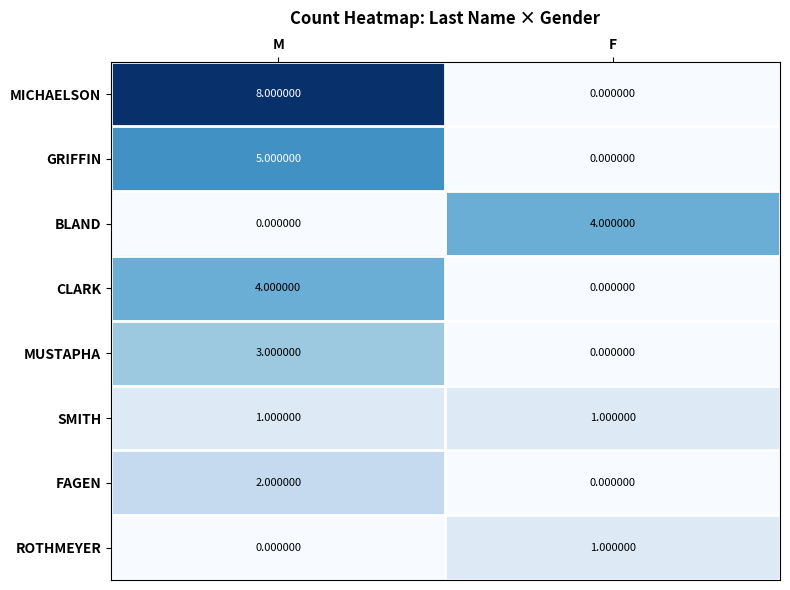

Which category has the highest value in the FAGEN series?

M